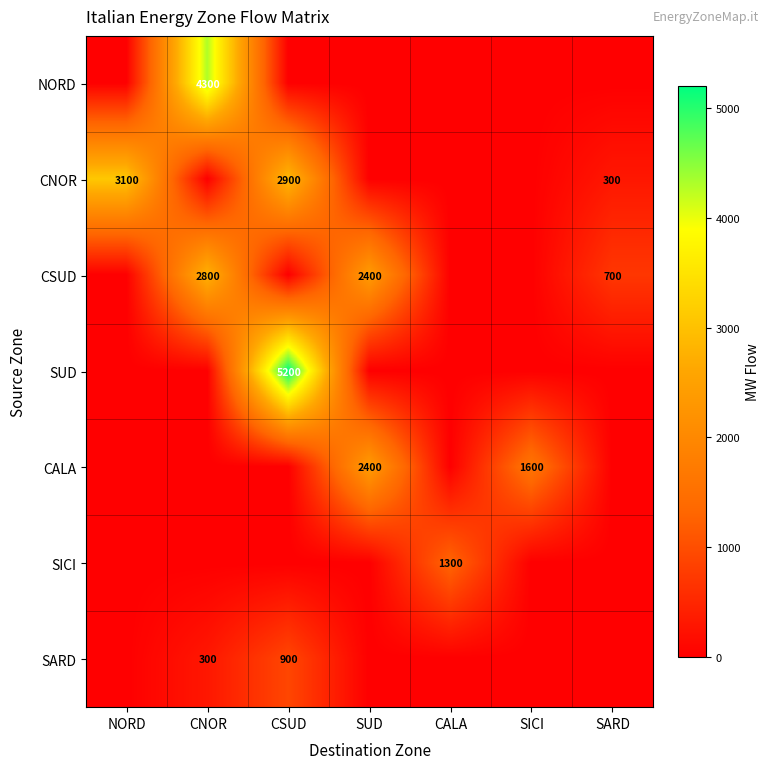

Between SICI and SUD, which is larger?

SICI